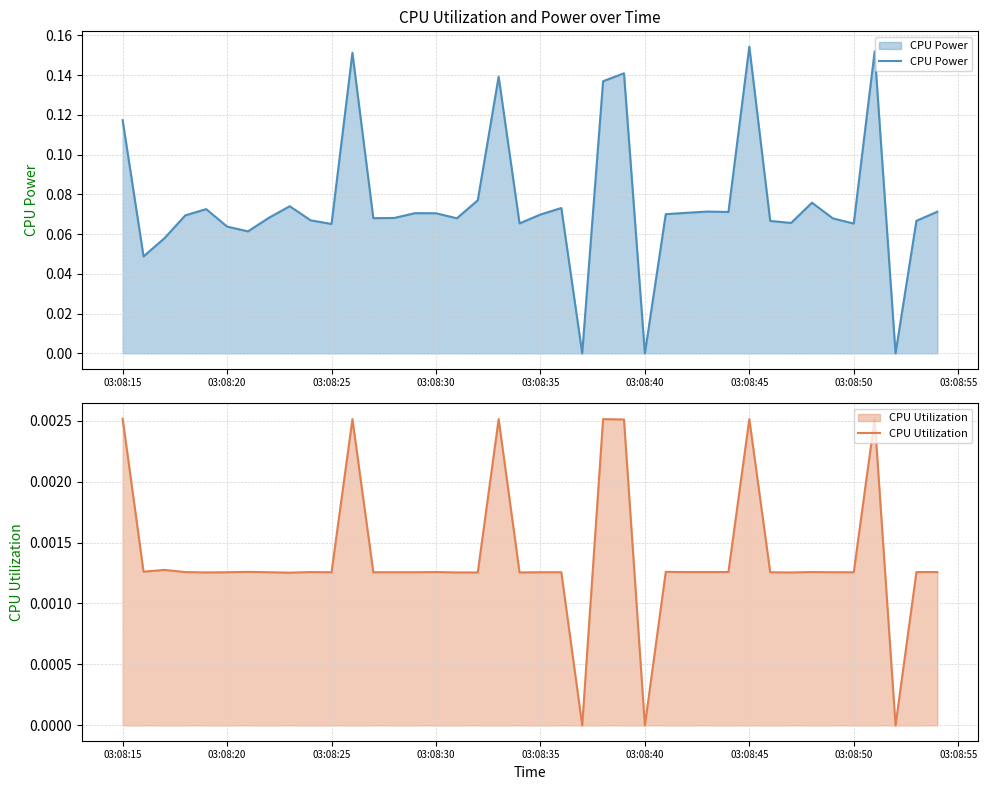

List the series in order of their overall mean, highest first.

CPU Power, CPU Utilization